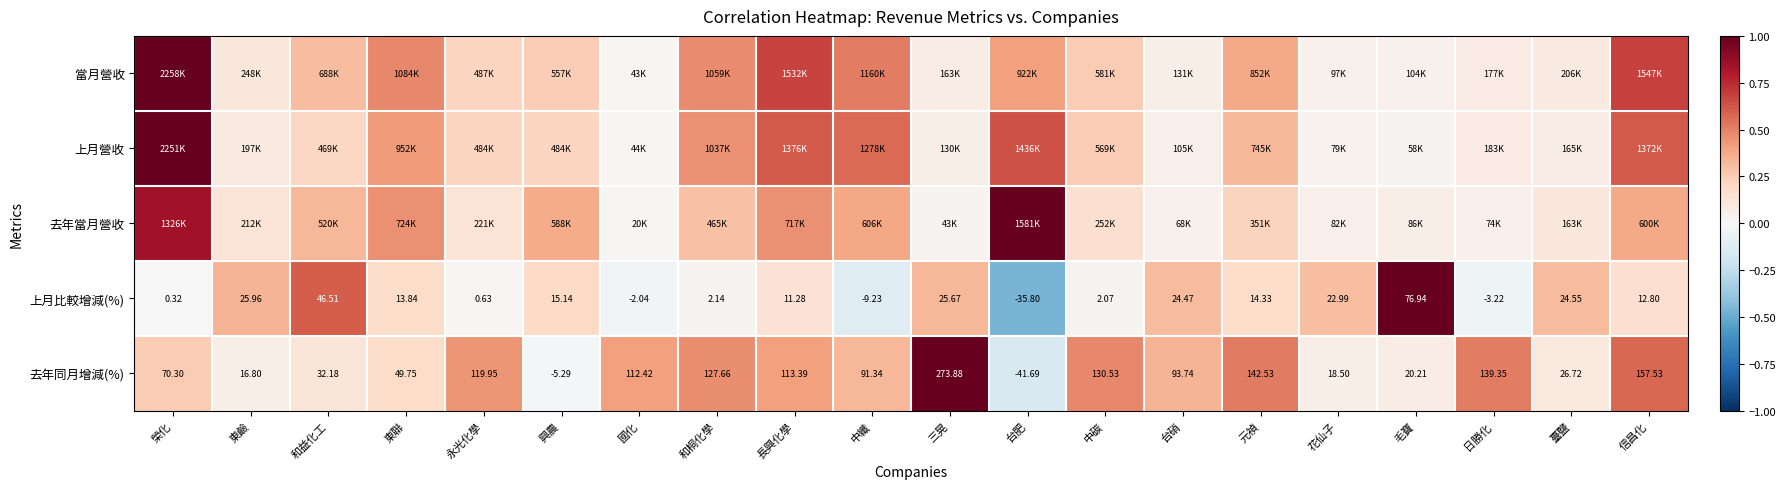

Count the number of data series in this chart.

5